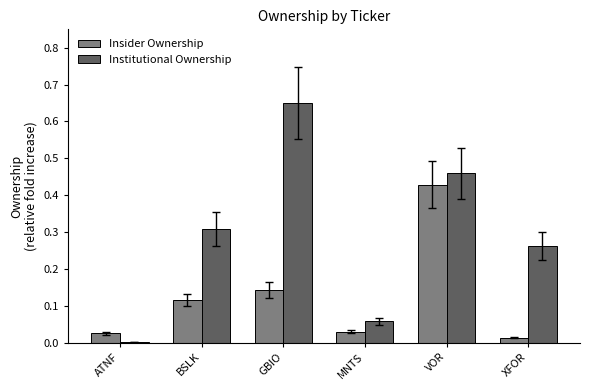

Which series changed the most between BSLK and VOR?

Insider Ownership